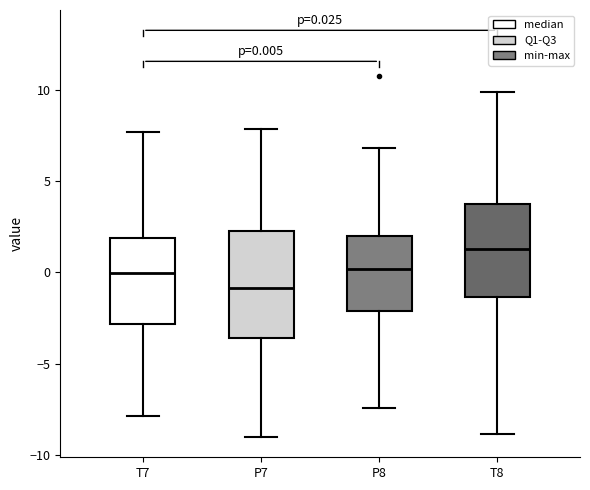

Which box has the lowest median line?

P7